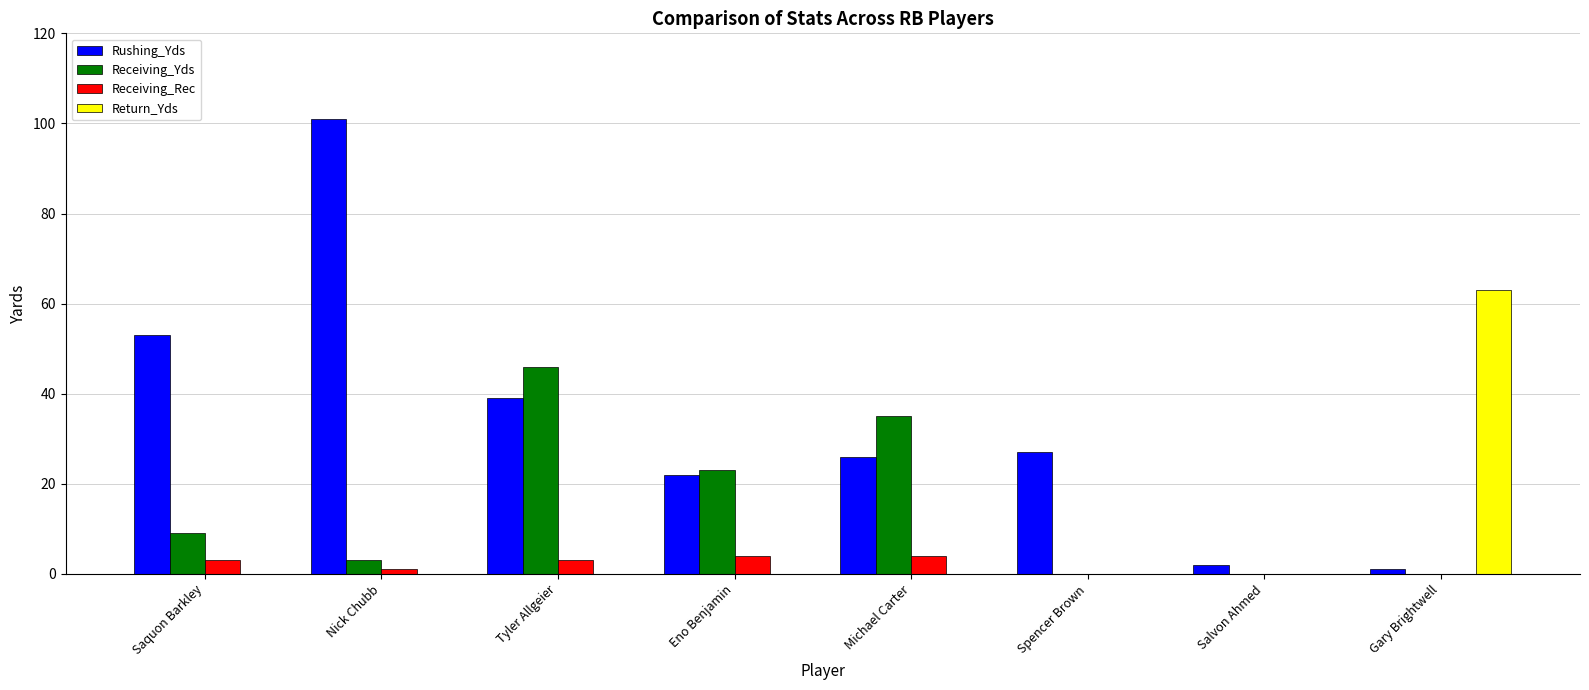

Is it true that Receiving_Rec equals 0 at Gary Brightwell?

True